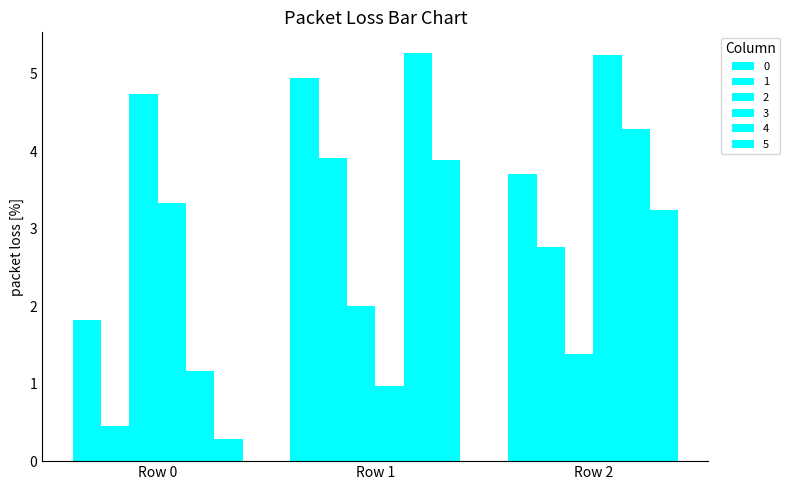

How many groups of bars are there?

3